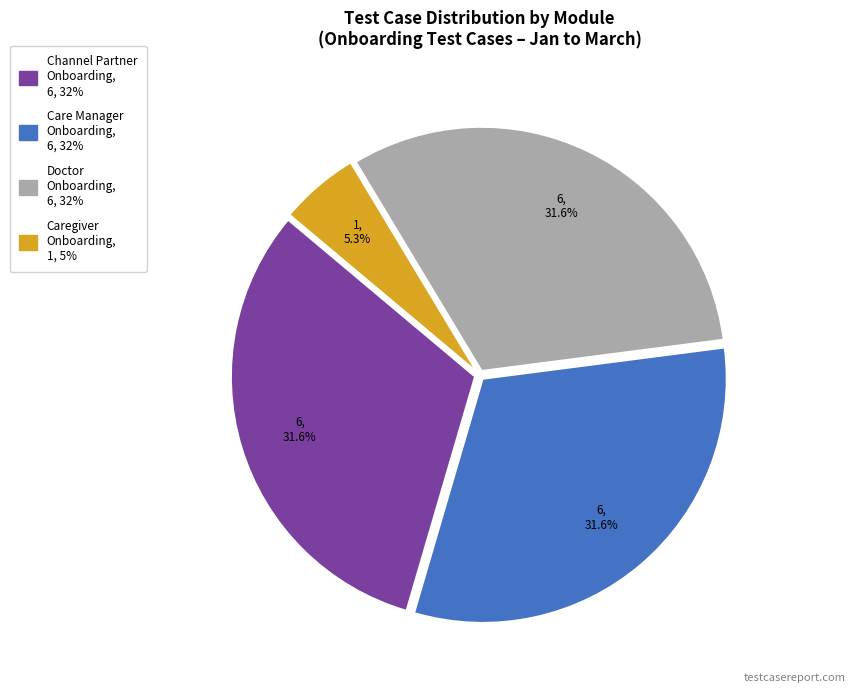

To the nearest percent, what is the difference between the largest and smallest slice percentages?

26%